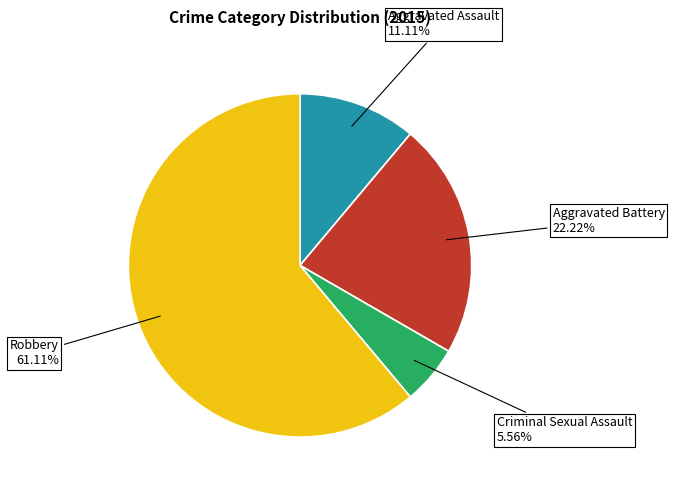

Which has a higher value, Robbery or Aggravated Assault?

Robbery